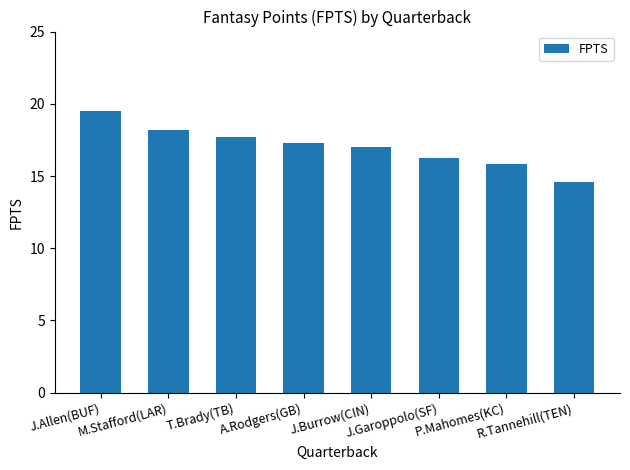

At which label is the value closest to 17?

J.Burrow(CIN)